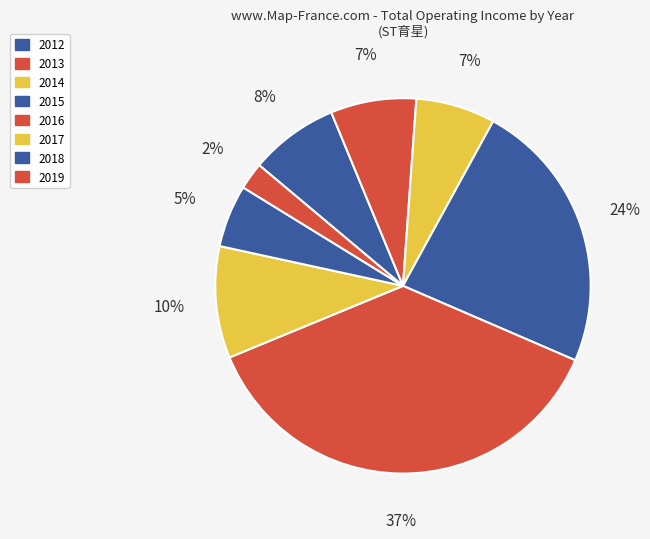

How many slices are in this pie chart?

8